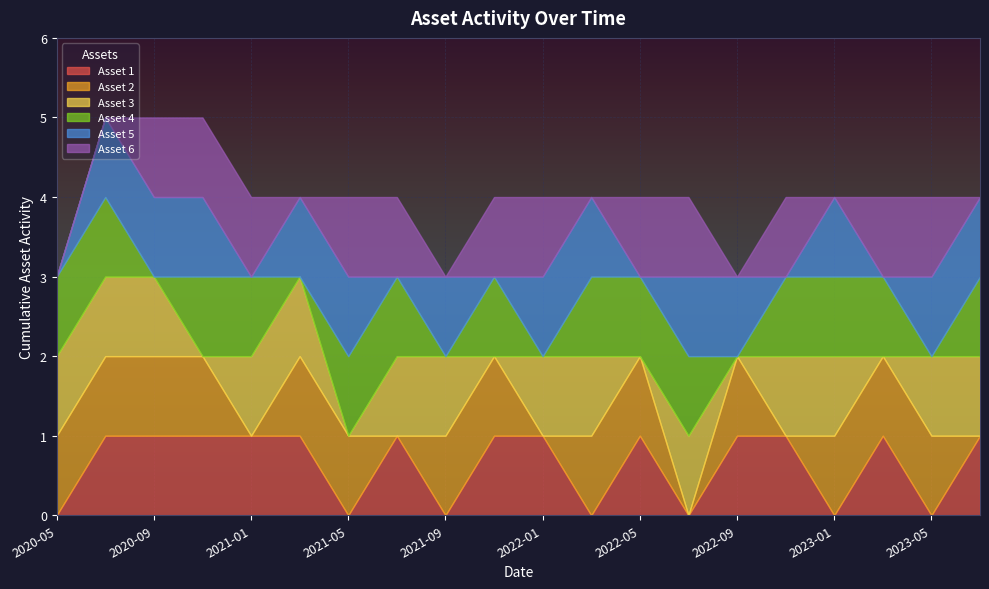

After their last crossing, which series has the higher values: Asset 6 or Asset 5?

Asset 6